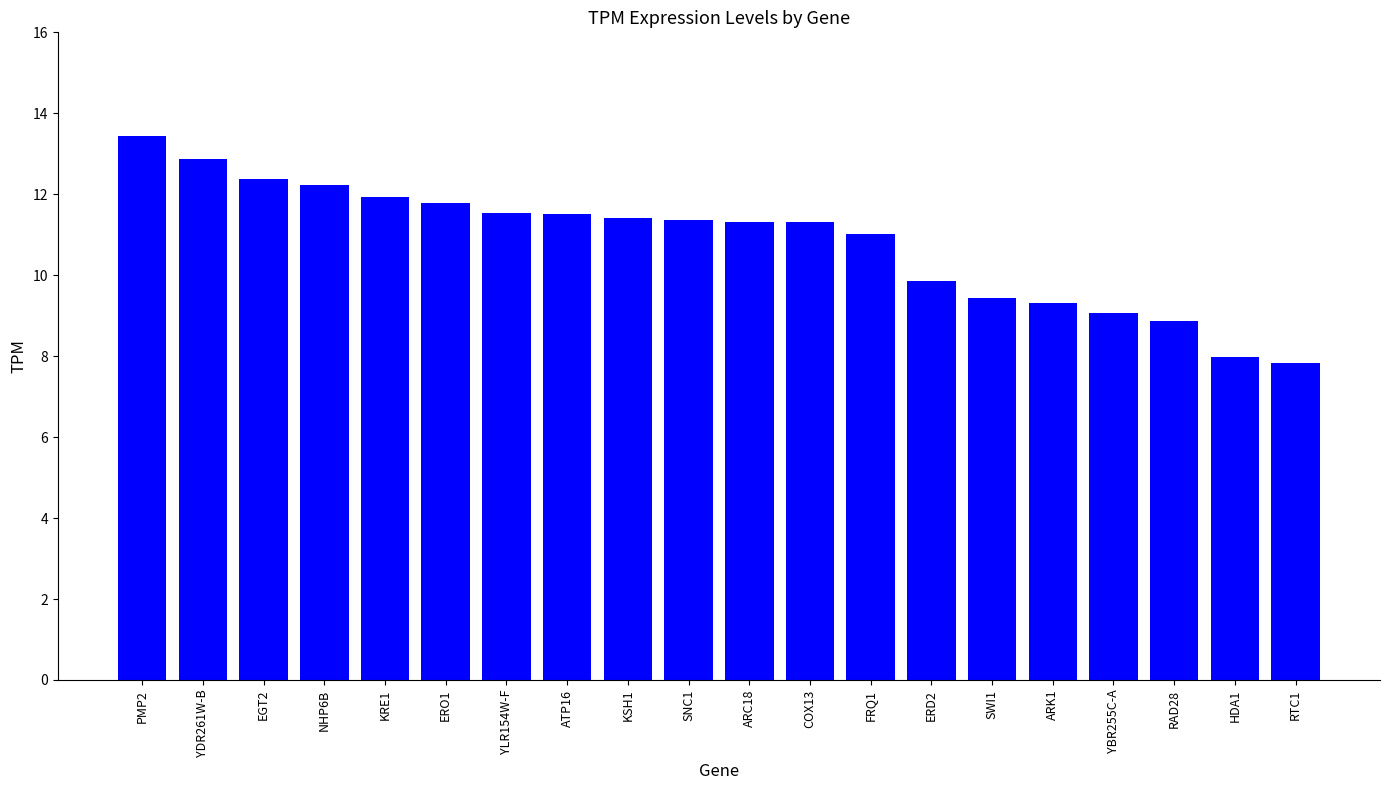

What is the value of the 6th bar from the left?

11.8